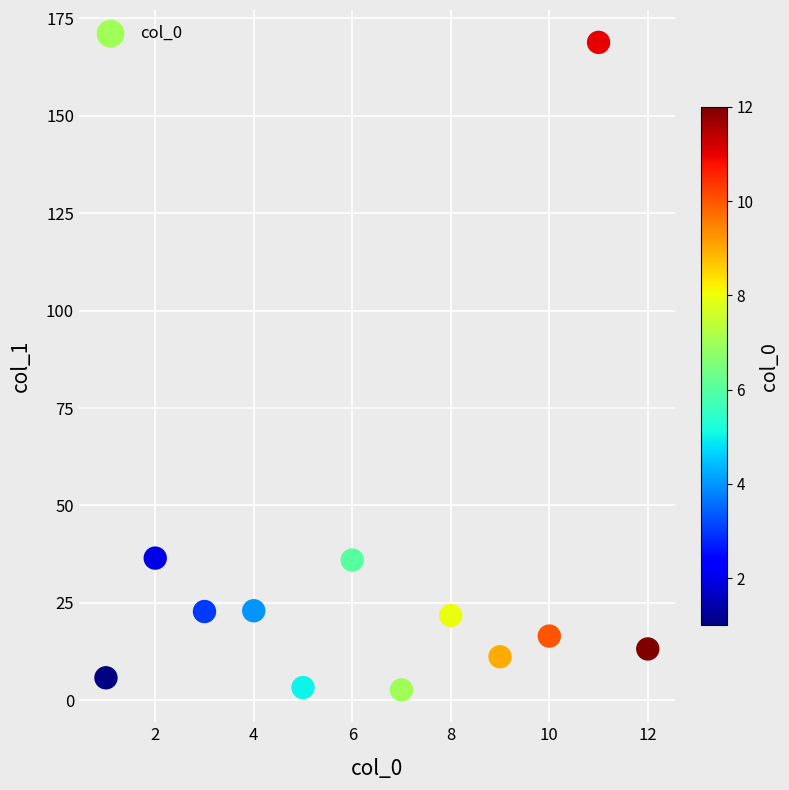

What is the range of X values (max minus min)?

11.0